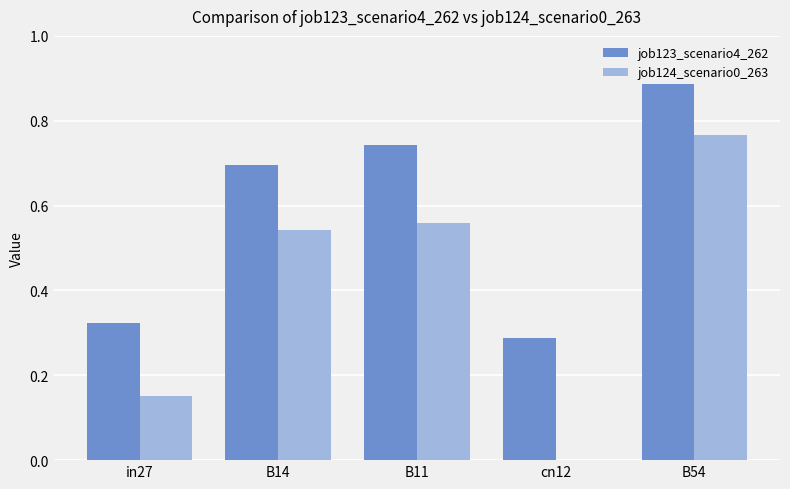

How many series are shown in this chart?

2